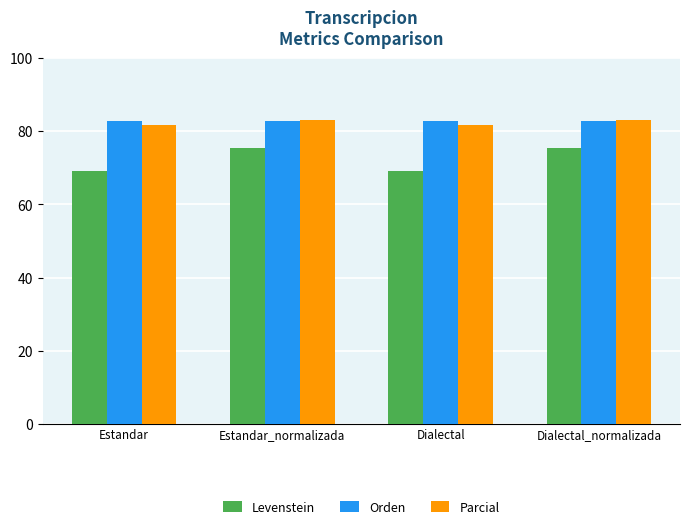

What is the lowest value of the Levenstein series?

69.2